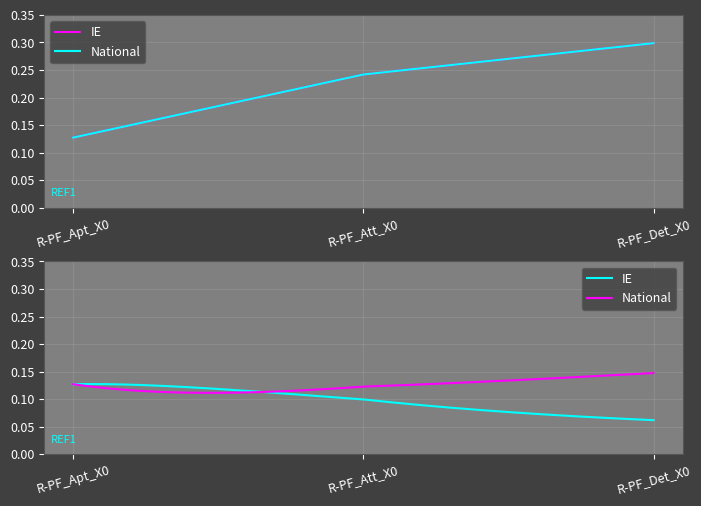

What value does the National series have at R-PF_Apt_X0?

0.1